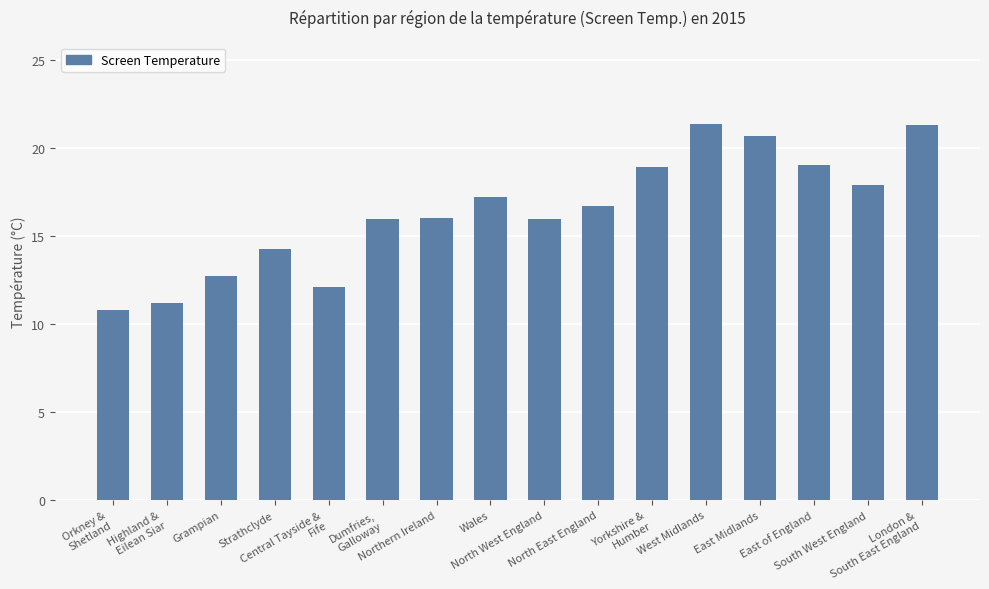

Which has a higher value, Wales or Yorkshire &
Humber?

Yorkshire &
Humber